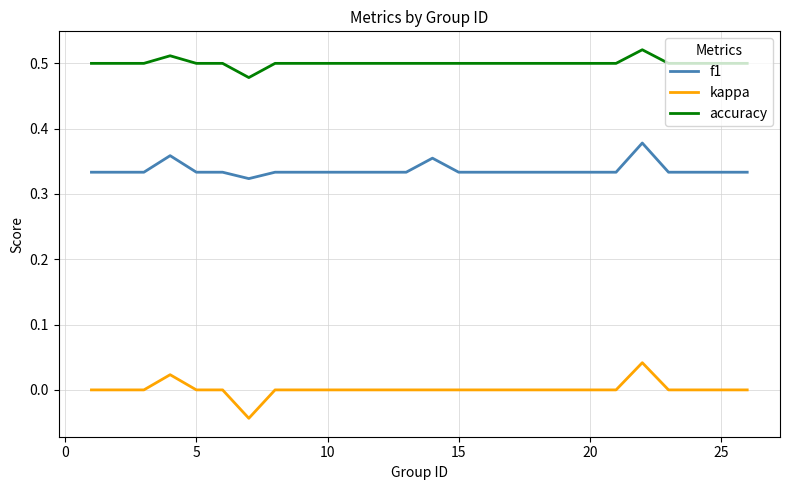

Which series has the largest total across all categories?

accuracy